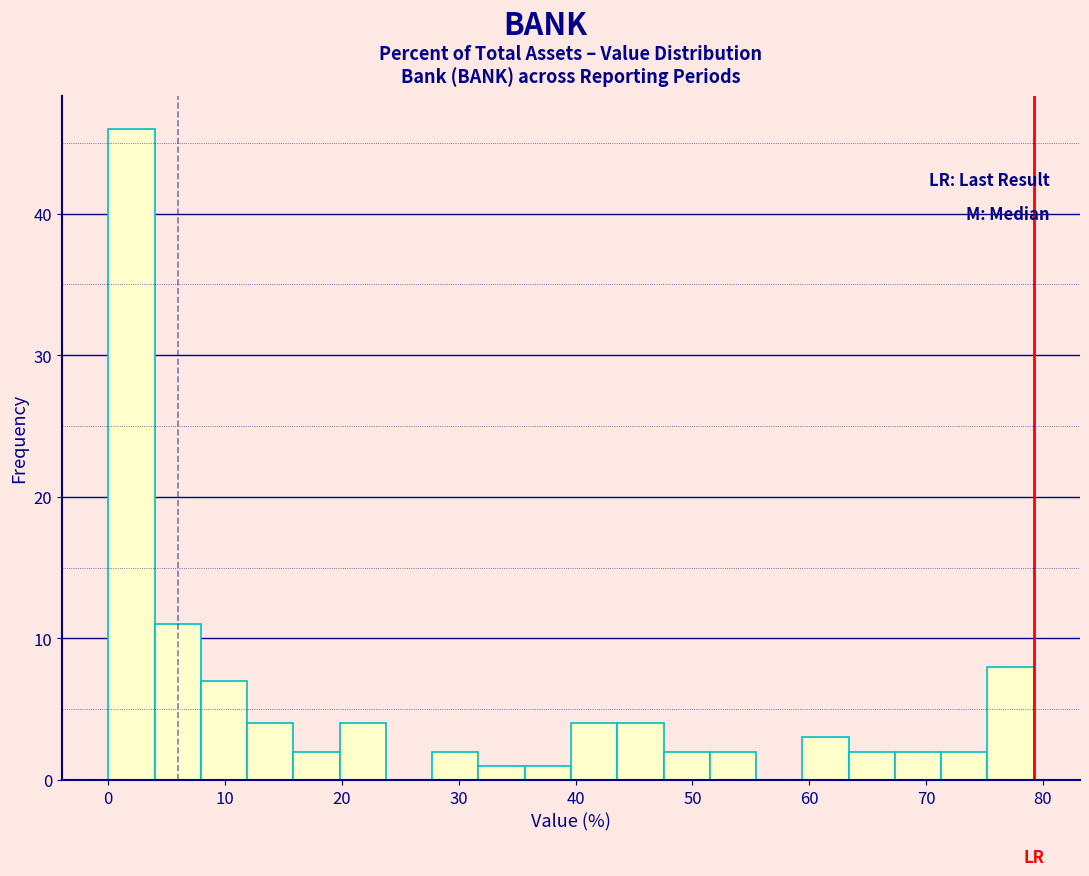

Read against the x-axis, roughly where is the centre of the tallest bar?

2